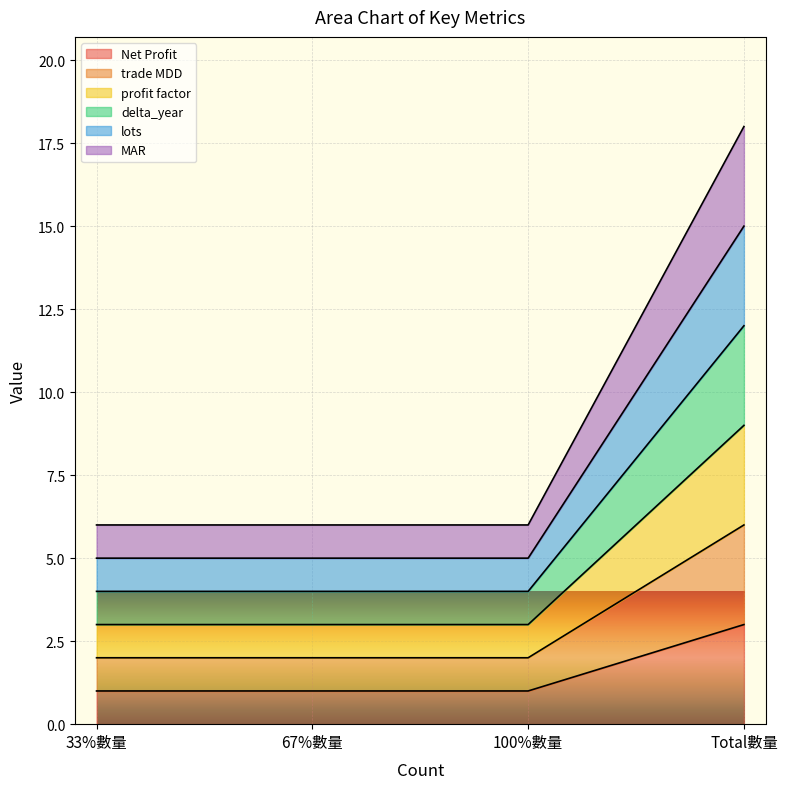

The trade MDD series shows 3 at 67%數量. True or false?

False